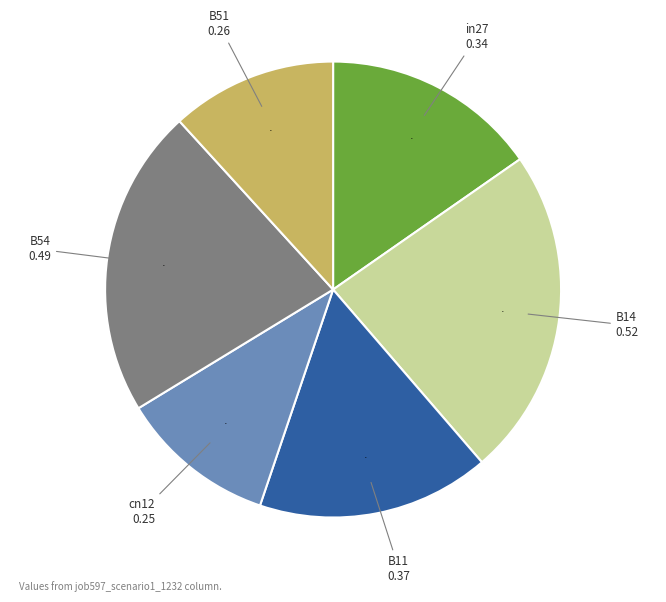

Is there any slice that represents more than half of the pie?

No